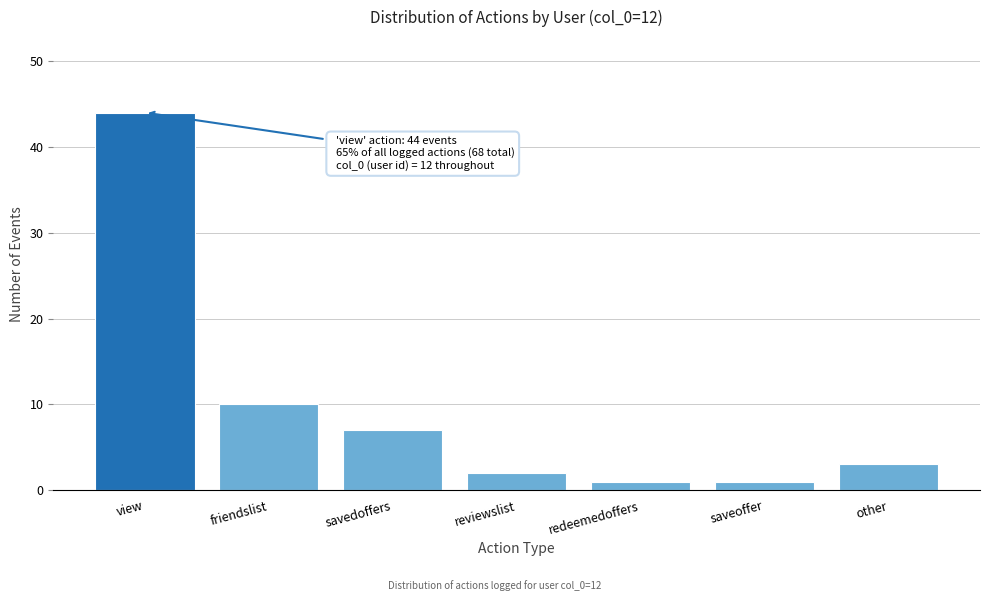

Reading left to right, extract all data points from this chart.

view=44	friendslist=10	savedoffers=7	reviewslist=2	redeemedoffers=1	saveoffer=1	other=3